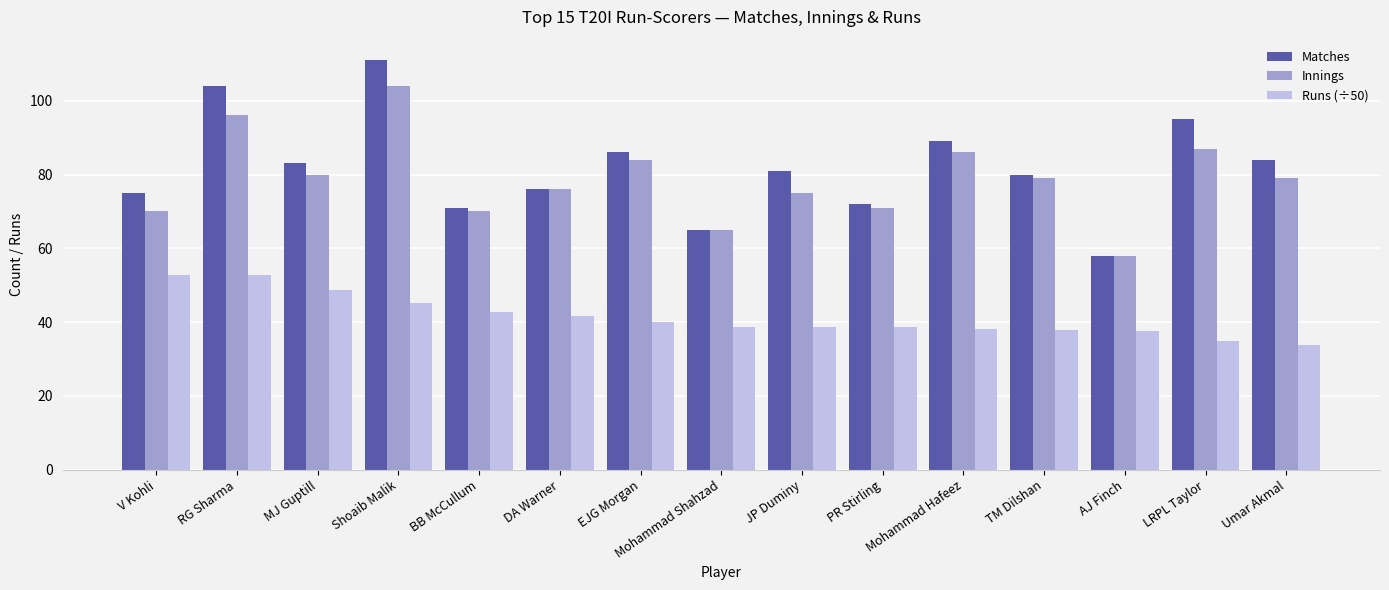

What is the sum of the Matches values at LRPL Taylor and AJ Finch?

153.0